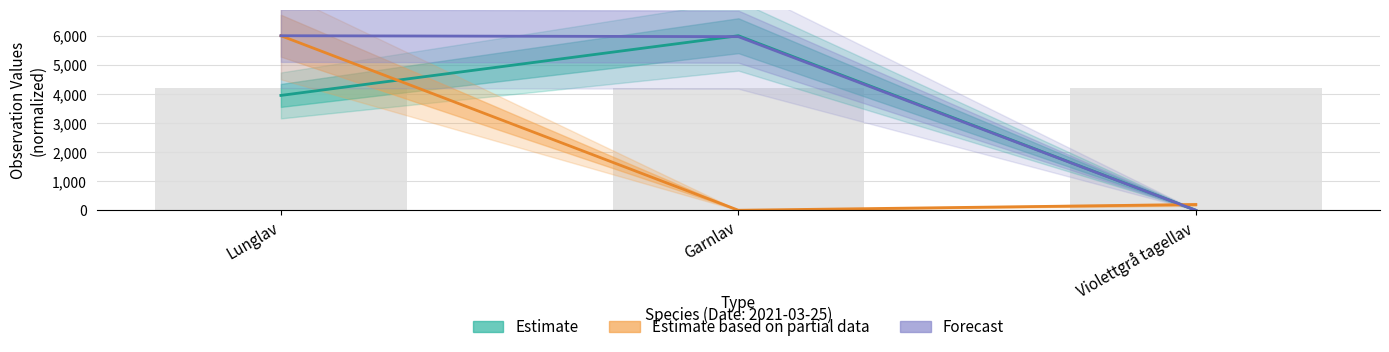

What is the approximate value of Id (bar) at Garnlav?

4200.0